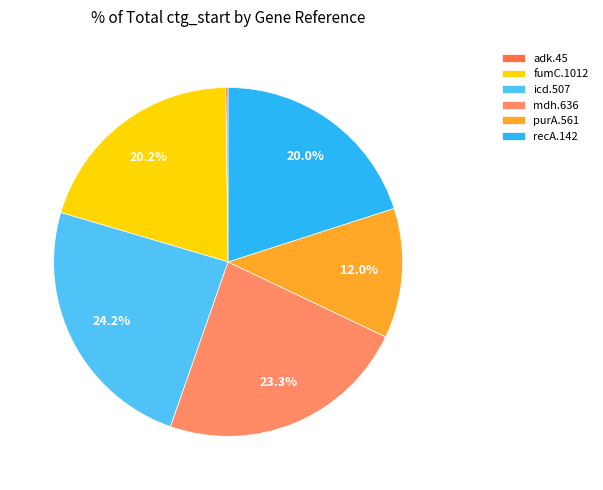

What is the ratio of the value at purA.561 to the value at recA.142?

0.6